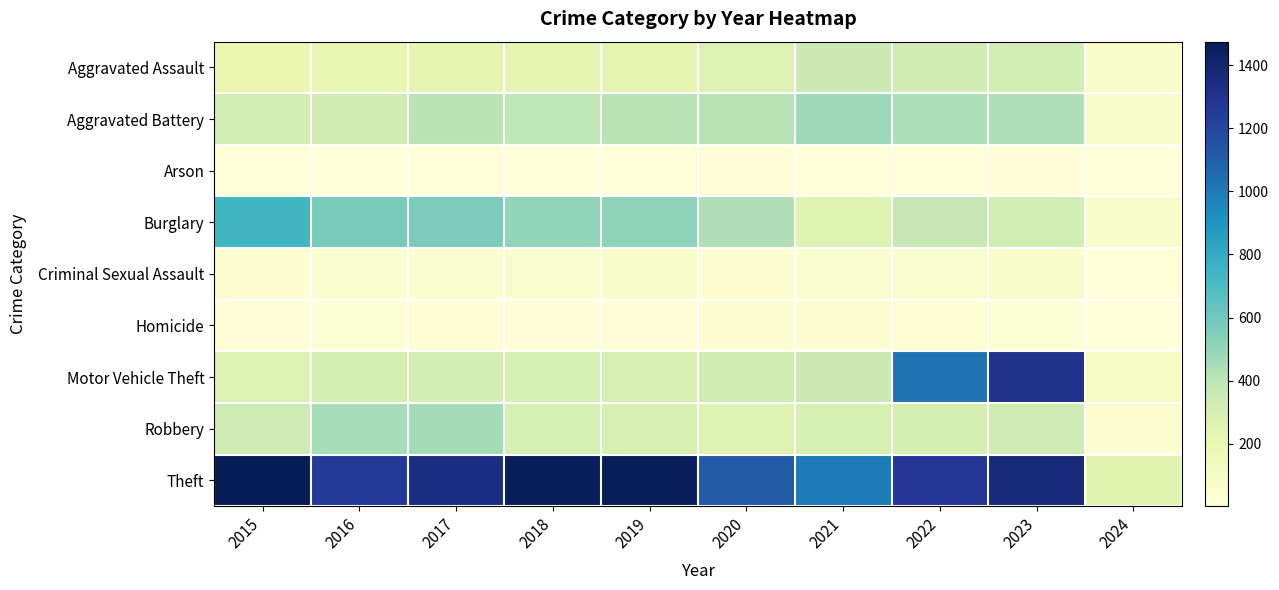

Which label corresponds to the largest value in the chart?

2015